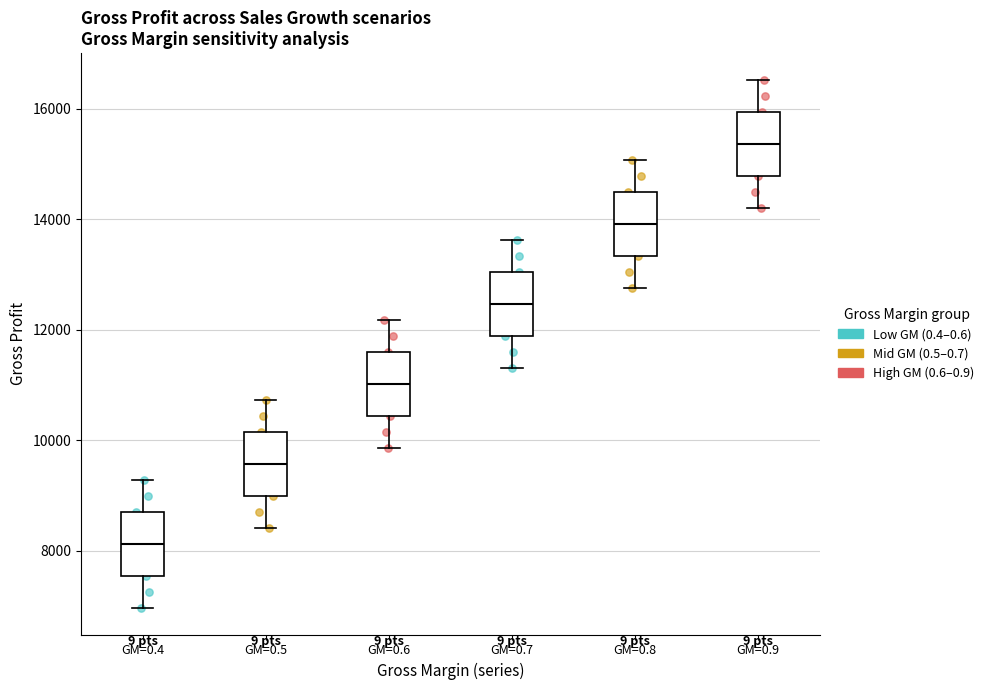

Which box's median line is the highest?

GM=0.9